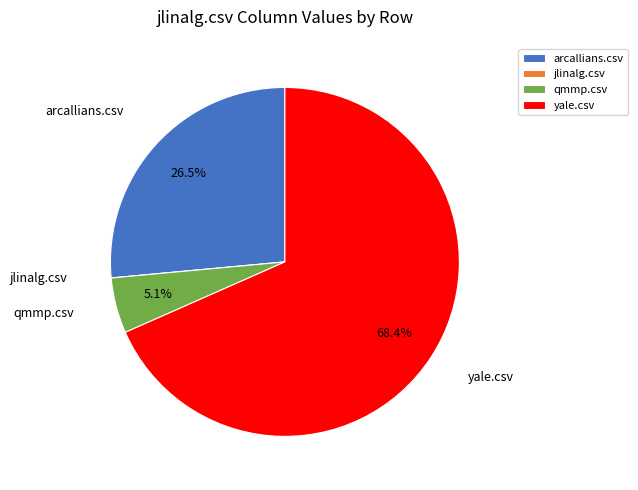

What is the largest slice in the pie chart?

yale.csv